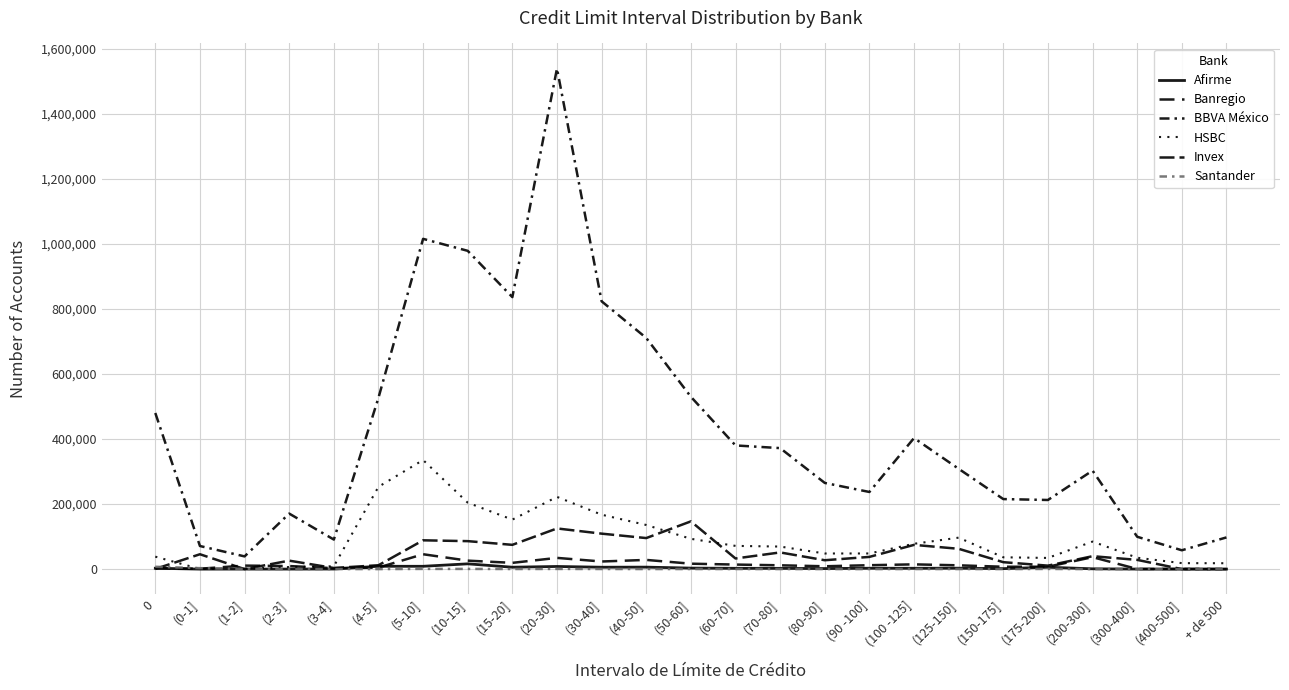

Reading left to right, transcribe all the data shown in this chart.

Afirme: 0=2678	(0-1]=14	(1-2]=120	(2-3]=133	(3-4]=279	(4-5]=8689	(5-10]=8687	(10-15]=16222	(15-20]=5868	(20-30]=8124	(30-40]=5835	(40-50]=6122	(50-60]=3102	(60-70]=2463	(70-80]=2334	(80-90]=1697	(90 -100]=2665	(100 -125]=2580	(125-150]=2834	(150-175]=1492	(175-200]=5778	(200-300]=944	(300-400]=152	(400-500]=89	+ de 500=97
Banregio: 0=2527	(0-1]=1256	(1-2]=10790	(2-3]=9402	(3-4]=2855	(4-5]=4714	(5-10]=45741	(10-15]=26056	(15-20]=19259	(20-30]=34522	(30-40]=23410	(40-50]=28295	(50-60]=16664	(60-70]=13972	(70-80]=11712	(80-90]=8737	(90 -100]=12032	(100 -125]=14618	(125-150]=11643	(150-175]=7280	(175-200]=7321	(200-300]=36778	(300-400]=358	(400-500]=438	+ de 500=233
BBVA México: 0=480052	(0-1]=71036	(1-2]=39094	(2-3]=170724	(3-4]=90881	(4-5]=526776	(5-10]=1015502	(10-15]=978651	(15-20]=836308	(20-30]=1539356	(30-40]=823451	(40-50]=710797	(50-60]=529943	(60-70]=380269	(70-80]=372036	(80-90]=265029	(90 -100]=237177	(100 -125]=402954	(125-150]=308457	(150-175]=215367	(175-200]=212555	(200-300]=302935	(300-400]=99474	(400-500]=57948	+ de 500=97447
HSBC: 0=38291	(0-1]=457	(1-2]=1500	(2-3]=6310	(3-4]=8739	(4-5]=253117	(5-10]=335441	(10-15]=204263	(15-20]=152178	(20-30]=222107	(30-40]=167366	(40-50]=135697	(50-60]=93172	(60-70]=71398	(70-80]=69340	(80-90]=48038	(90 -100]=48110	(100 -125]=77855	(125-150]=96716	(150-175]=36319	(175-200]=34368	(200-300]=84648	(300-400]=34961	(400-500]=18365	+ de 500=18070
Invex: 0=604	(0-1]=45705	(1-2]=25	(2-3]=26024	(3-4]=3421	(4-5]=11918	(5-10]=88552	(10-15]=86009	(15-20]=74641	(20-30]=125052	(30-40]=109055	(40-50]=95452	(50-60]=146805	(60-70]=32639	(70-80]=51292	(80-90]=27296	(90 -100]=37548	(100 -125]=74528	(125-150]=62486	(150-175]=21320	(175-200]=10674	(200-300]=39709	(300-400]=28395	(400-500]=45	+ de 500=24
Santander: 0=7177	(0-1]=2940	(1-2]=709	(2-3]=175	(3-4]=212	(4-5]=143	(5-10]=661	(10-15]=602	(15-20]=336	(20-30]=597	(30-40]=375	(40-50]=260	(50-60]=275	(60-70]=269	(70-80]=157	(80-90]=123	(90 -100]=118	(100 -125]=237	(125-150]=217	(150-175]=128	(175-200]=573	(200-300]=0	(300-400]=0	(400-500]=0	+ de 500=0